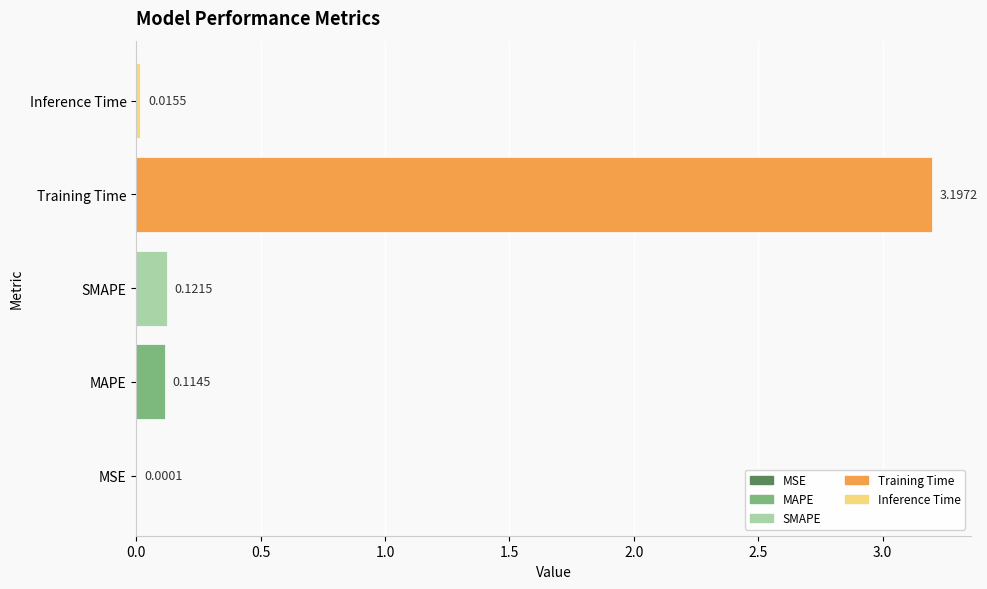

What is the greatest value displayed?

3.2